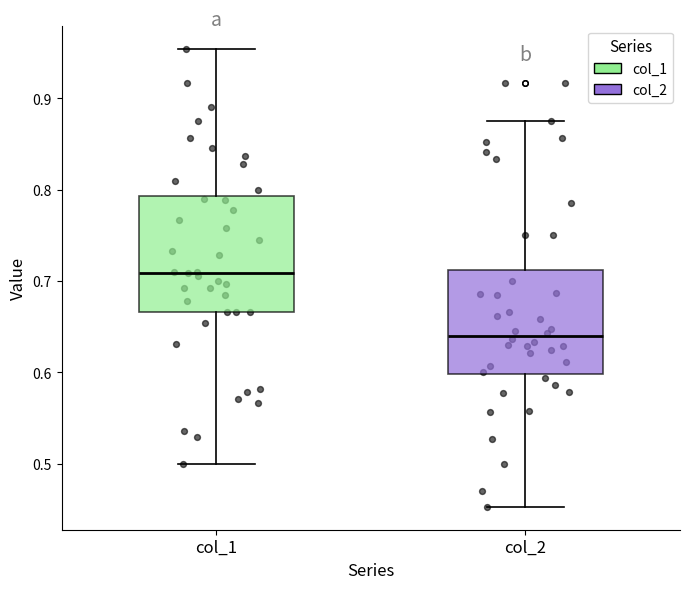

Where is the upper edge of the box for col_2 on the y-axis? The values are not printed on the chart, so give them approximately, as read against the axis.

0.71